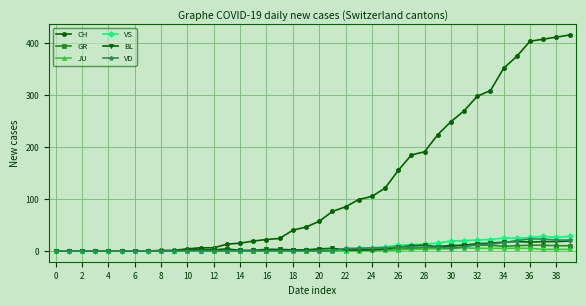

Does the chart display data point markers on the line(s)?

Yes